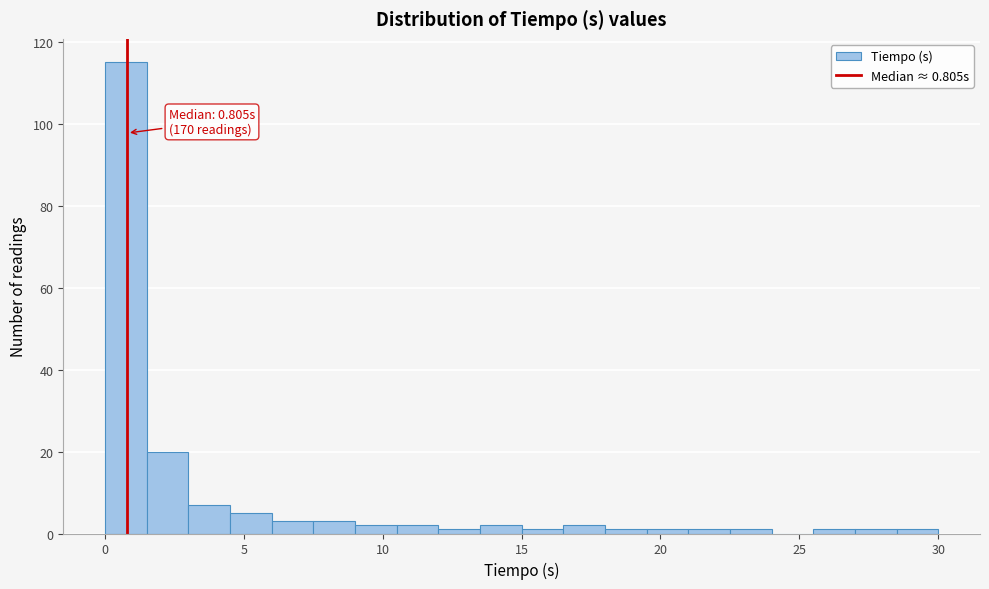

Read against the x-axis, roughly where is the centre of the tallest bar?

1.0